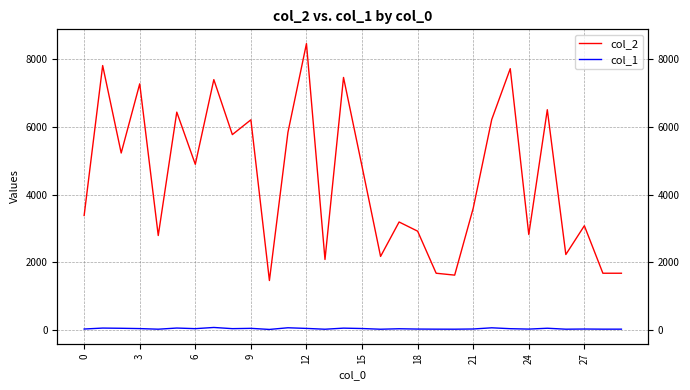

Rank the series by their average value, from highest to lowest.

col_2, col_1